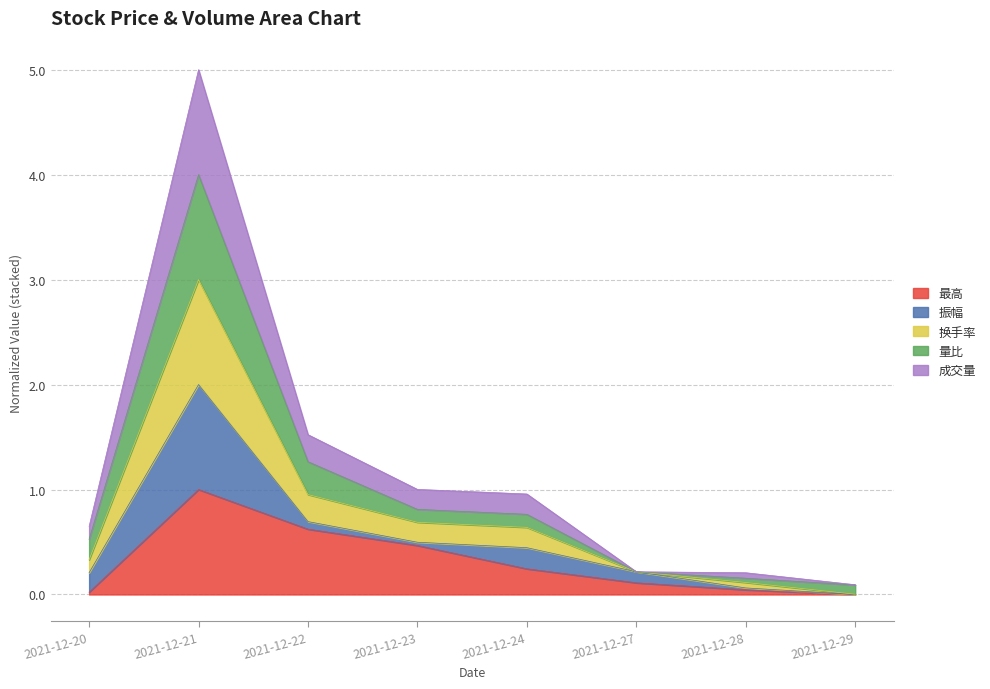

Does the chart display data point markers on the line(s)?

No